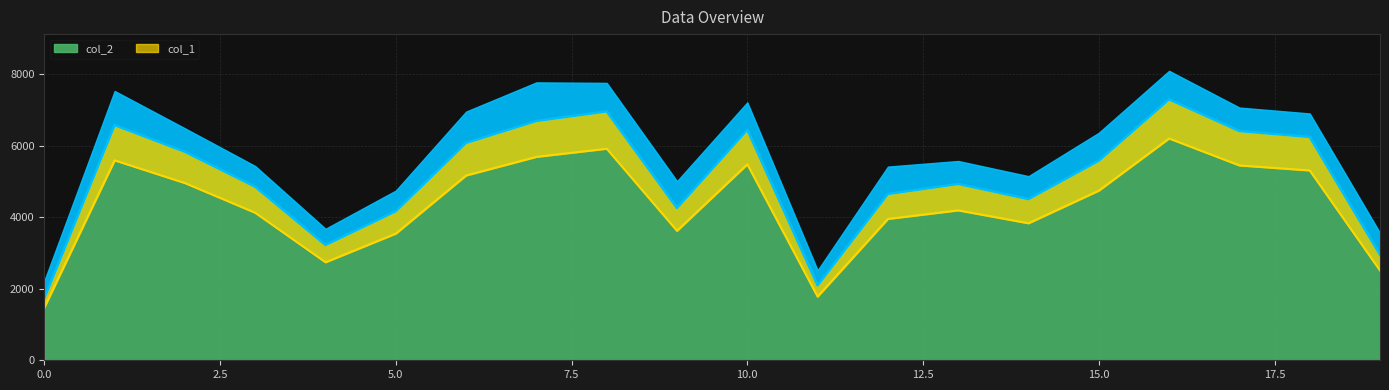

How many series are shown in this chart?

1